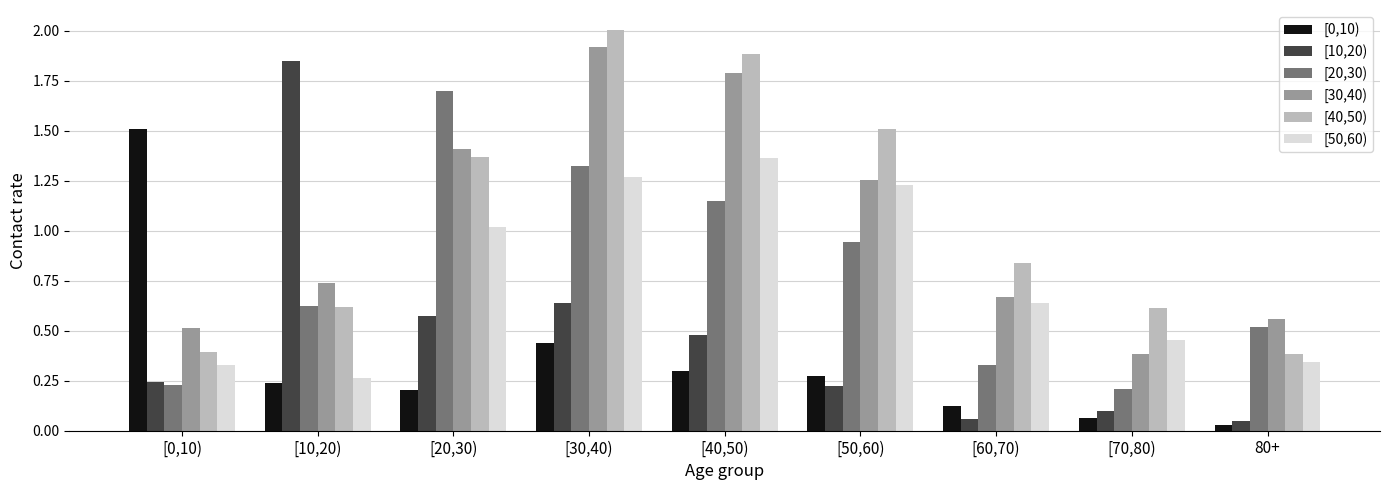

What position from the right is [0,10)?

9